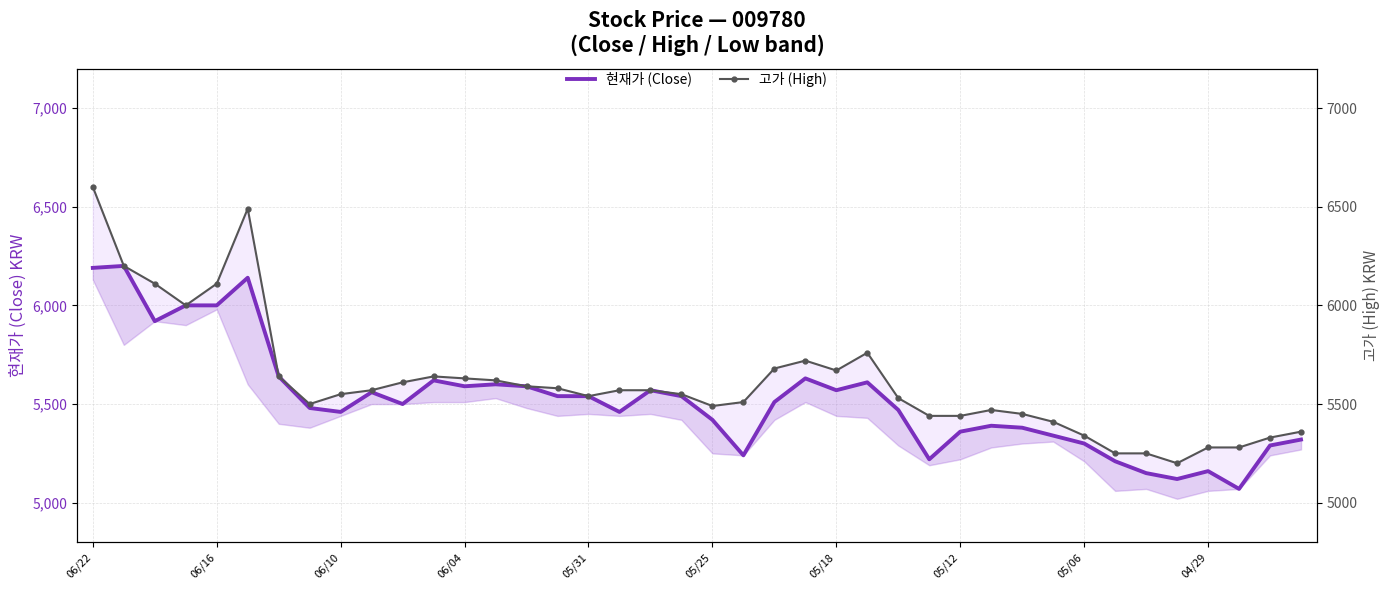

How many categories are shown in the chart?

40